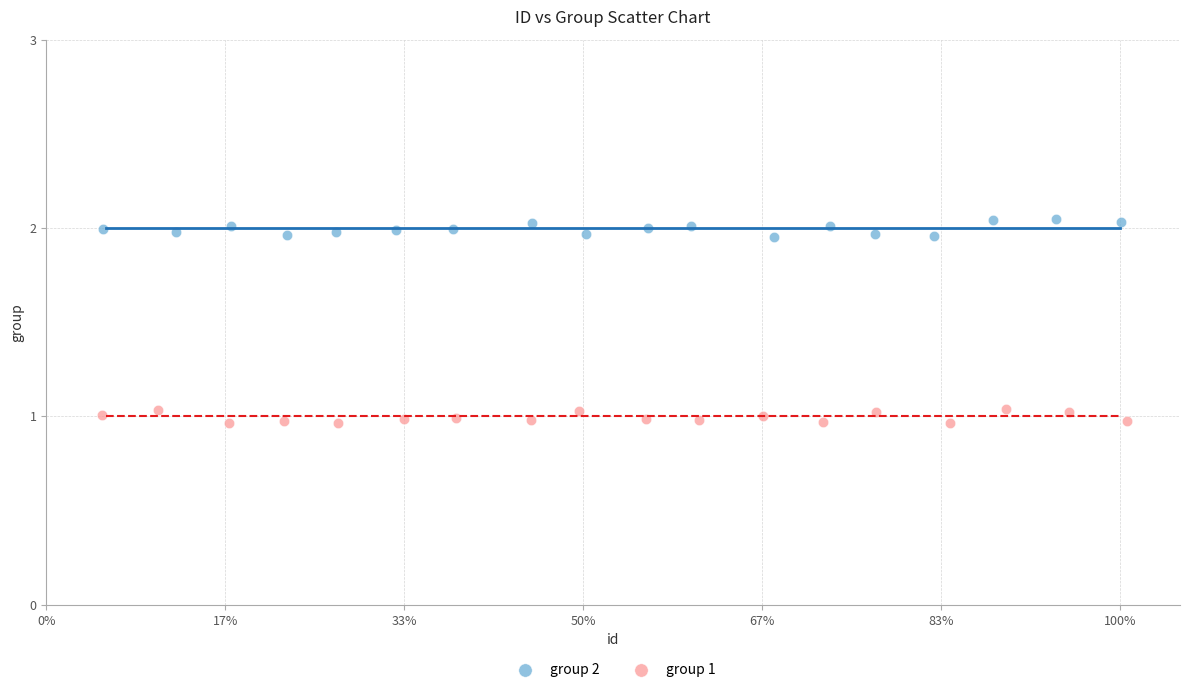

Which series reaches the minimum Y coordinate?

group 1